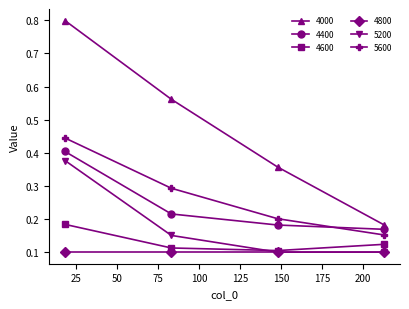

Which series has the largest total across all categories?

4000